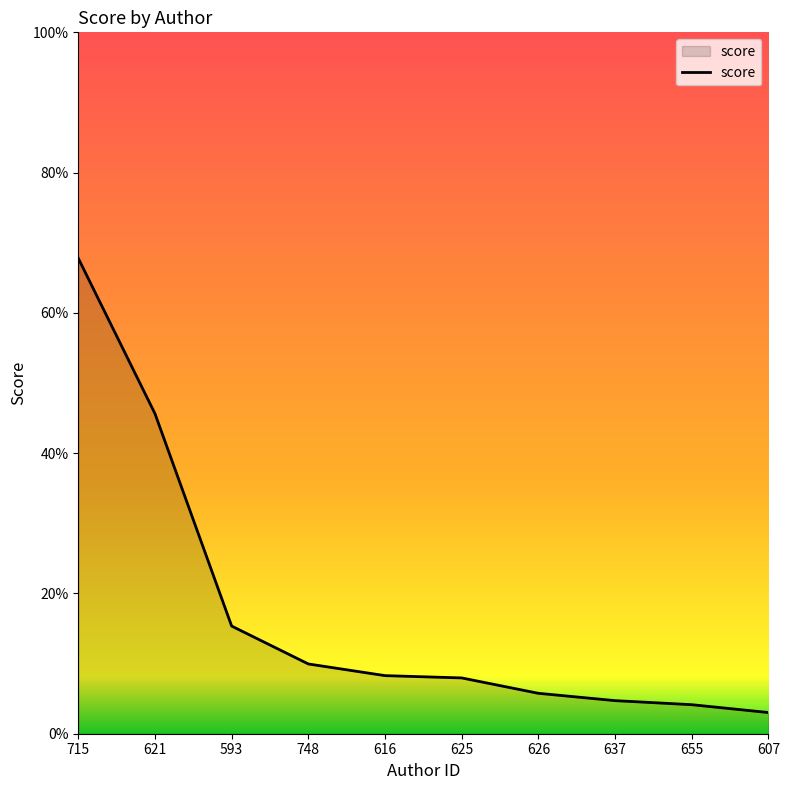

What is the difference between the maximum and minimum values?

64.8